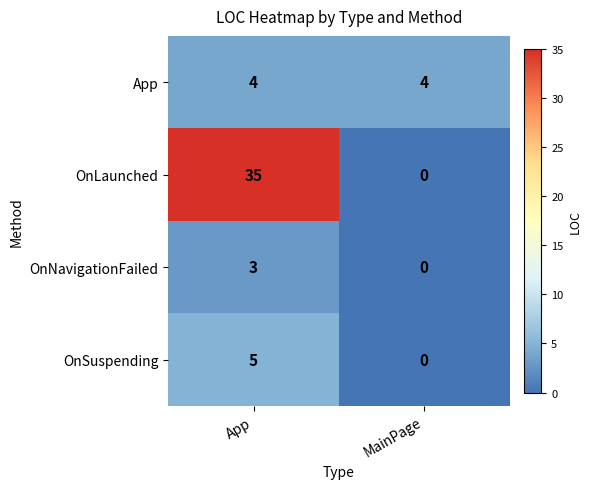

Count the number of data series in this chart.

4